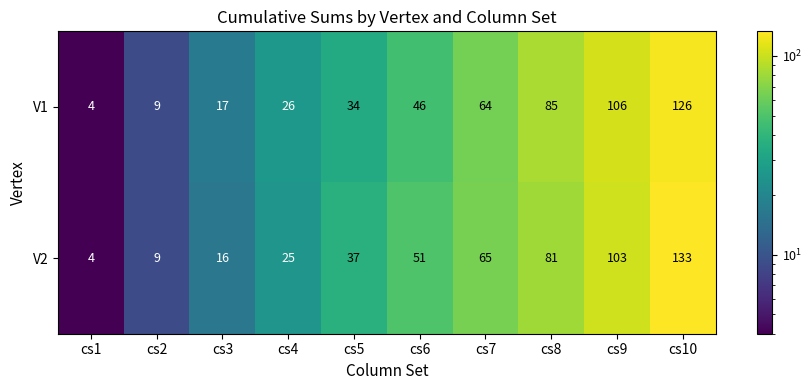

Is it true that V1 equals 64 at cs7?

True